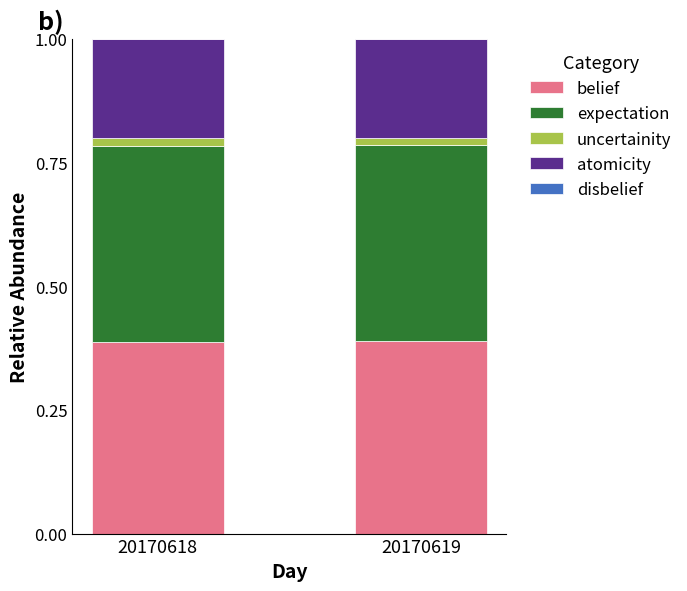

The value of belief at 20170619 is 0.4. True or false?

True